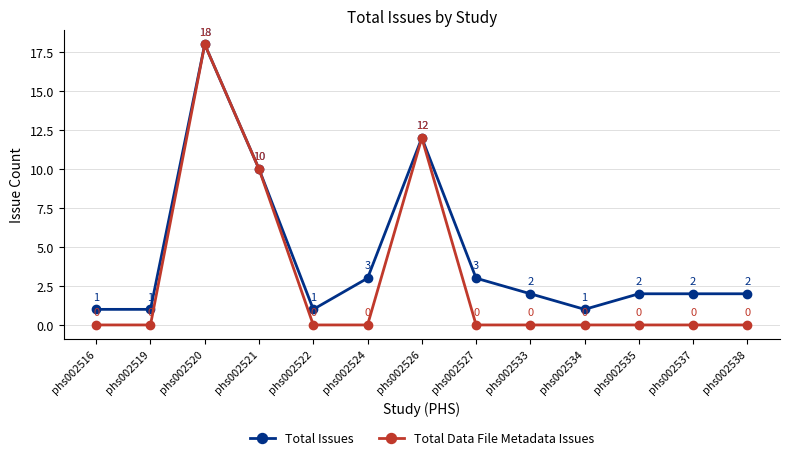

How many data points in Total Issues are less than 2?

4